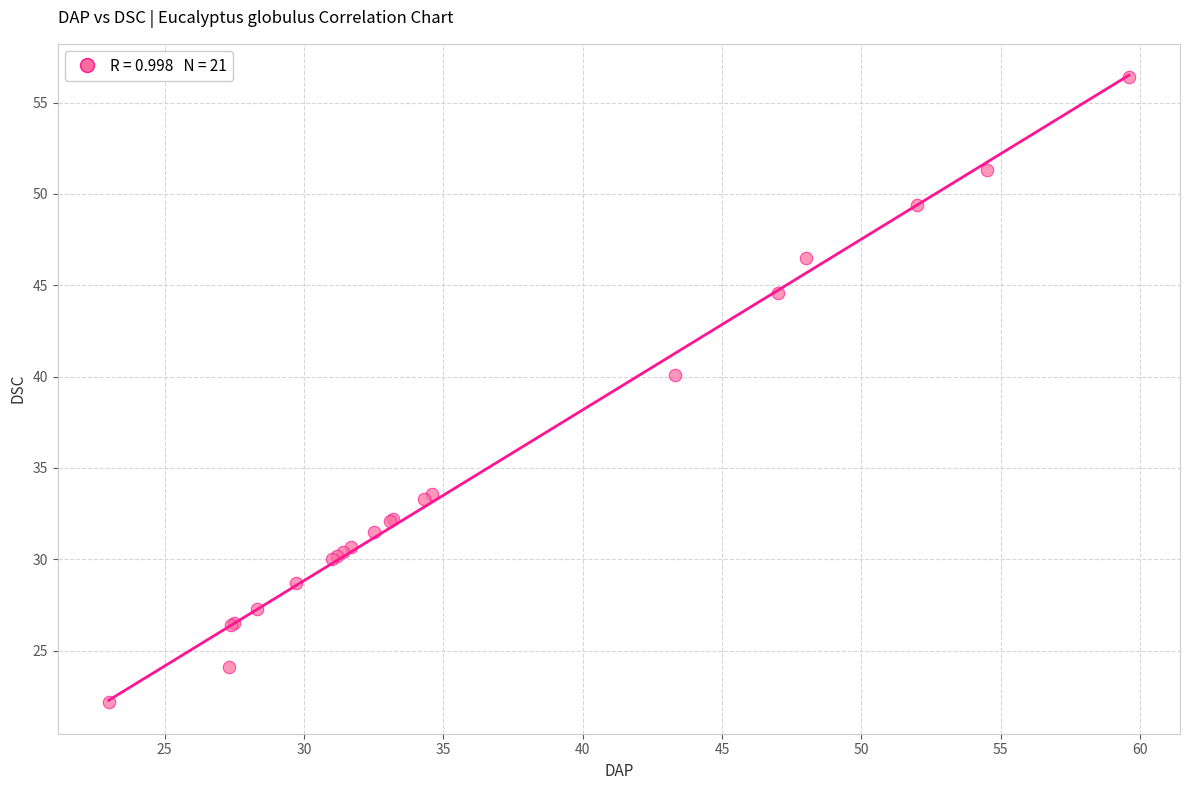

What Y value in the scatter plot is closest to 39?

40.1